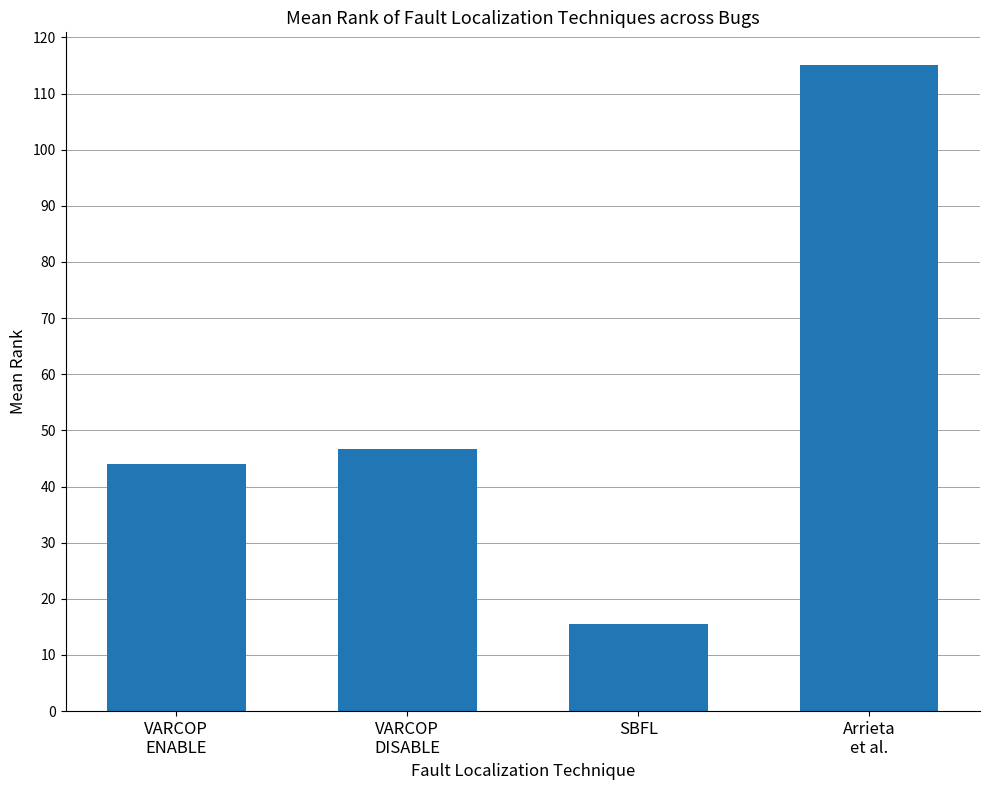

What is the label of the 4th bar from the left?

Arrieta
et al.